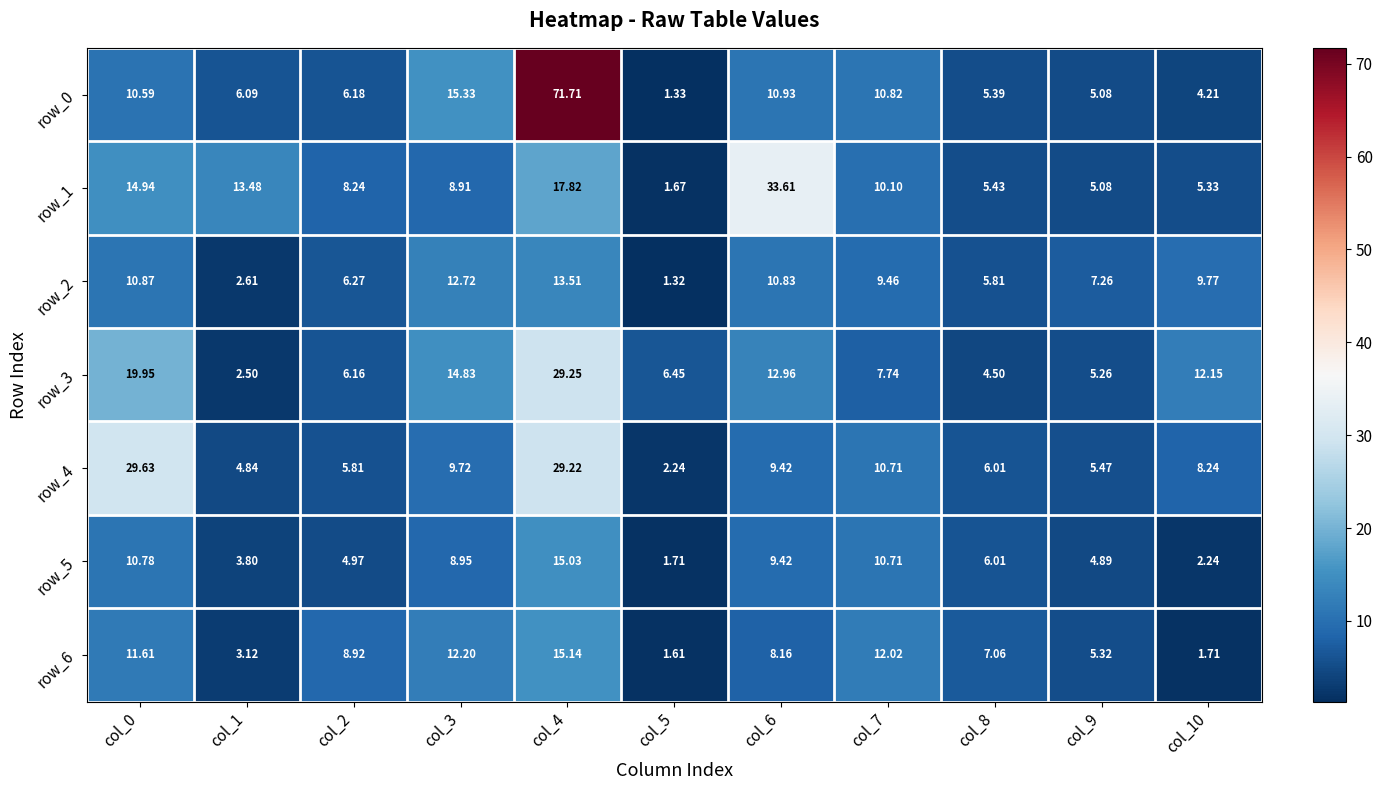

Where does the row_5 series first go above 6?

col_0